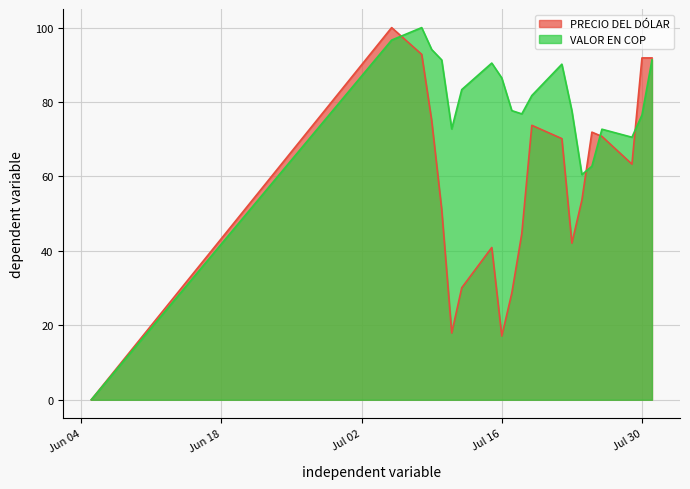

Which label corresponds to the smallest value in the chart?

2024-06-05